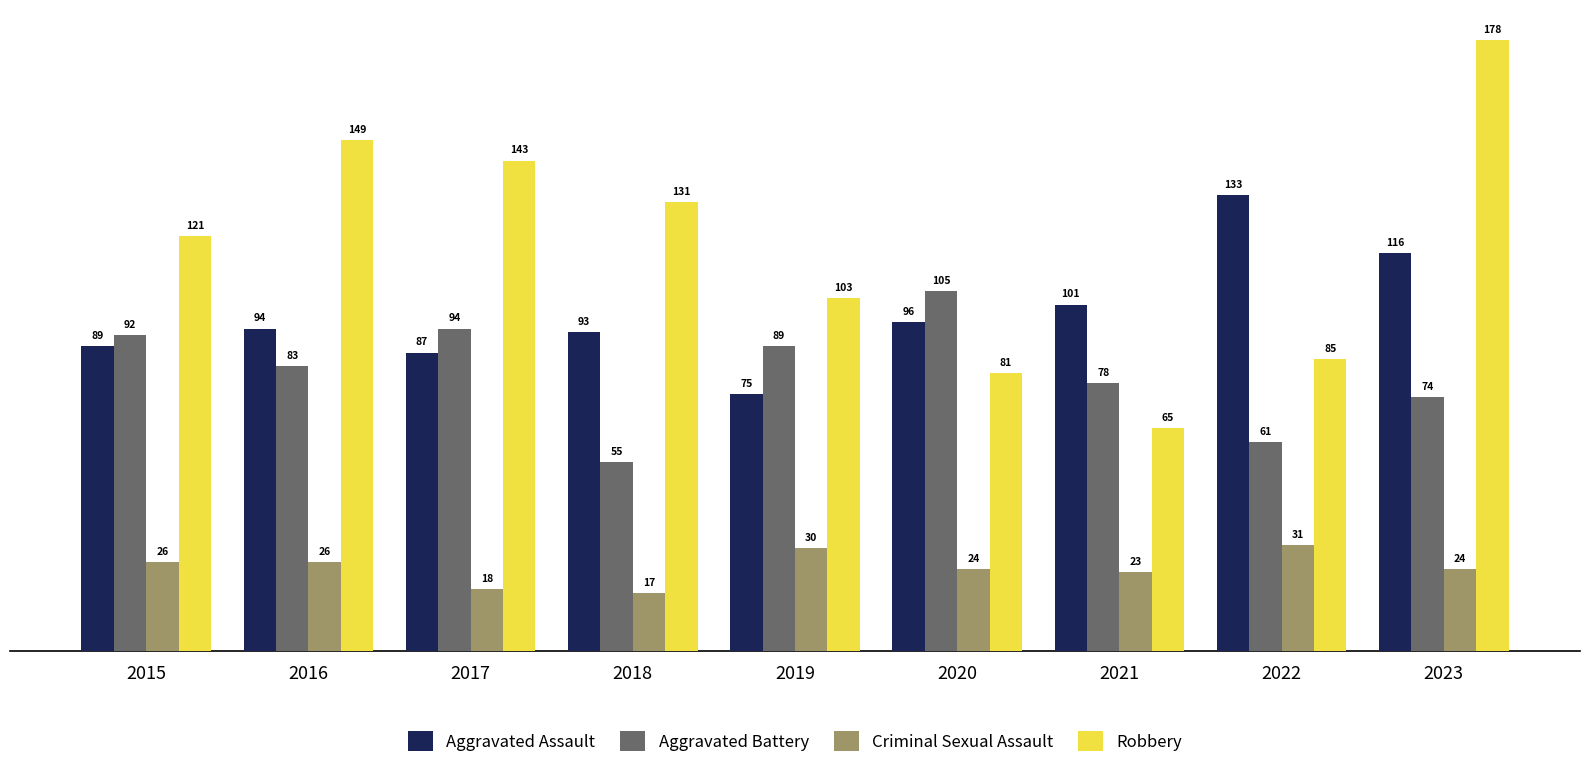

What is the value of the Criminal Sexual Assault bar at the 2nd from the left?

26